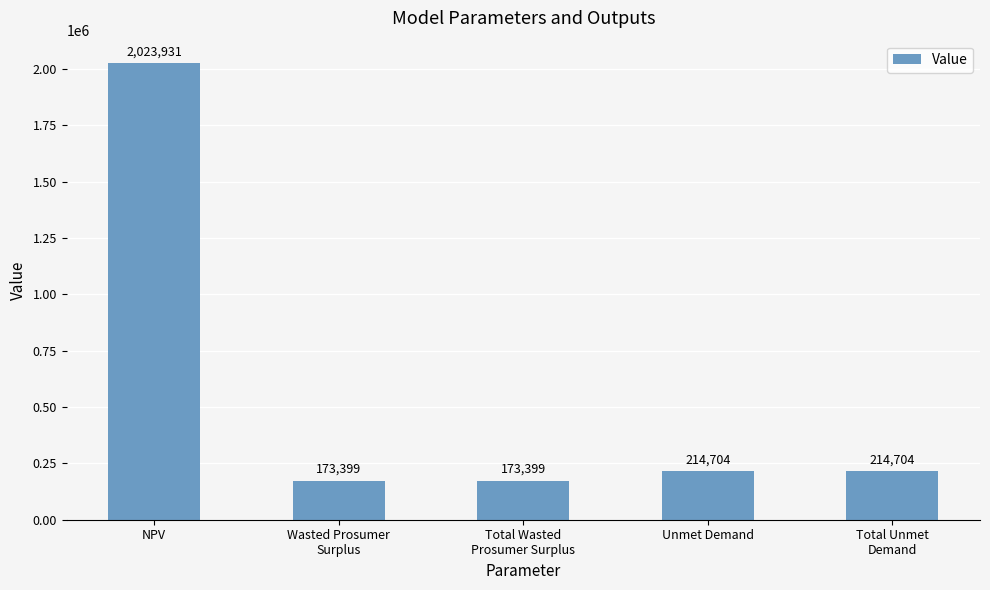

What is the label of the 4th bar from the left?

Unmet Demand